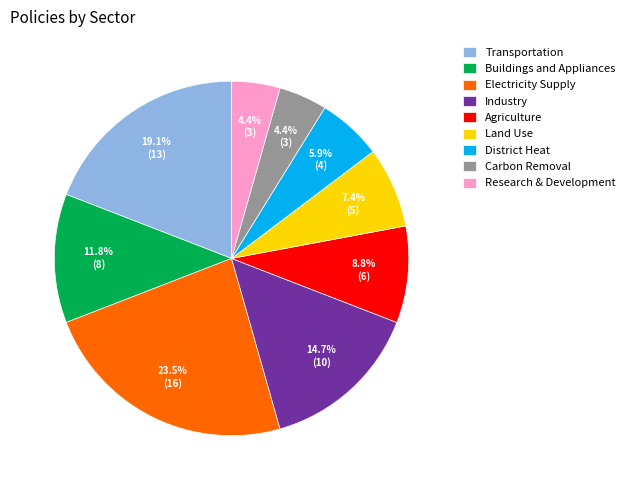

To the nearest percent, what percentage of the pie is Agriculture?

9%